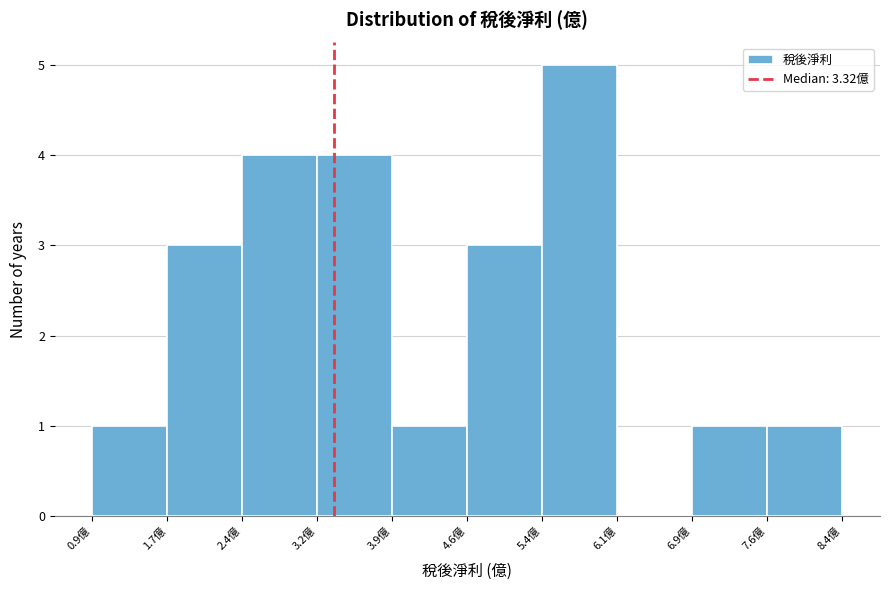

What is the height of the bar covering 7.6 to 8.4 on the x-axis? Neither the bar edges nor the heights are printed on the chart, so give them approximately, as read against the axes.

1